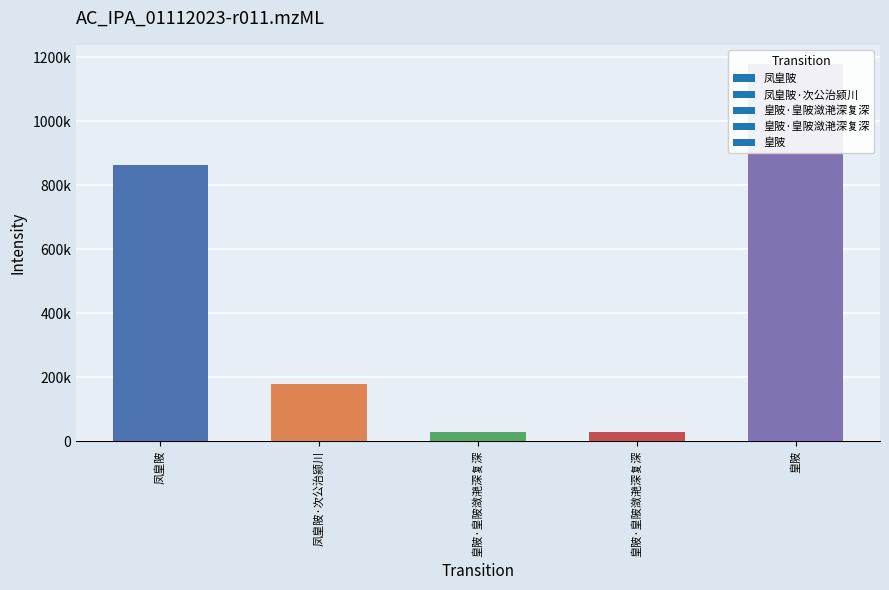

Reading right to left, what are all the values shown in this chart?

1180011	29996	29996	177721	863792